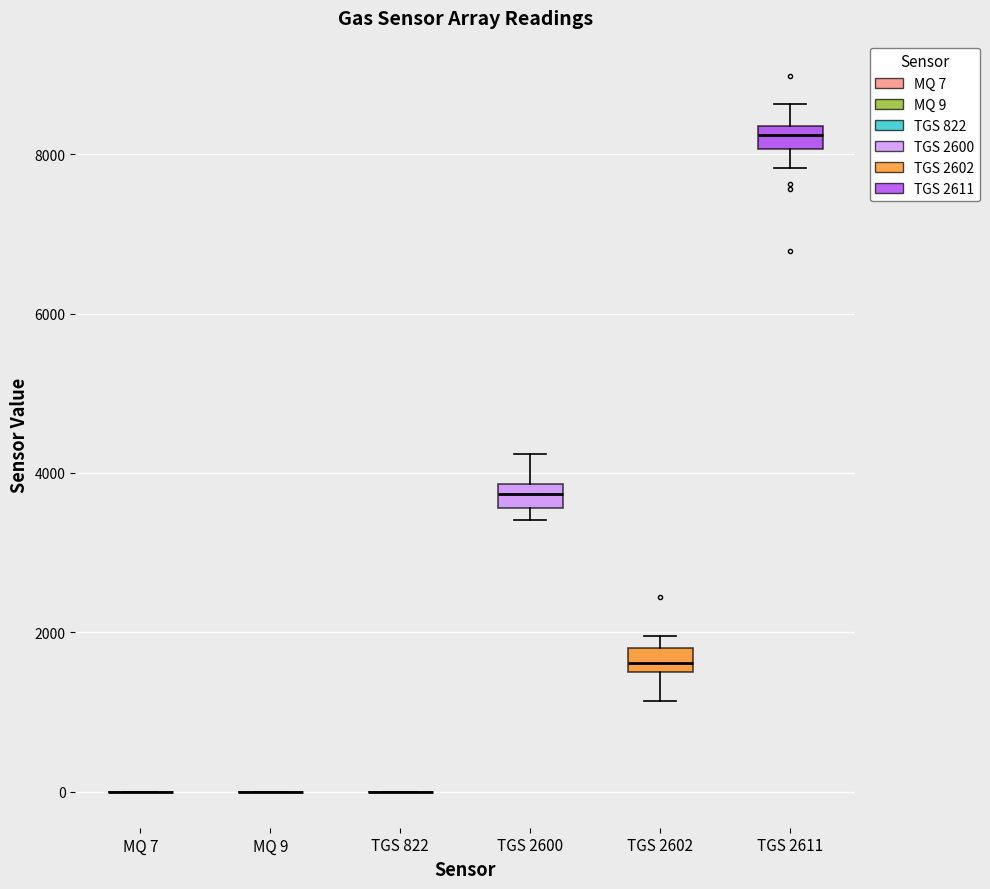

Where does the lower whisker of the box for TGS 2602 end on the y-axis? The values are not printed on the chart, so give them approximately, as read against the axis.

1200